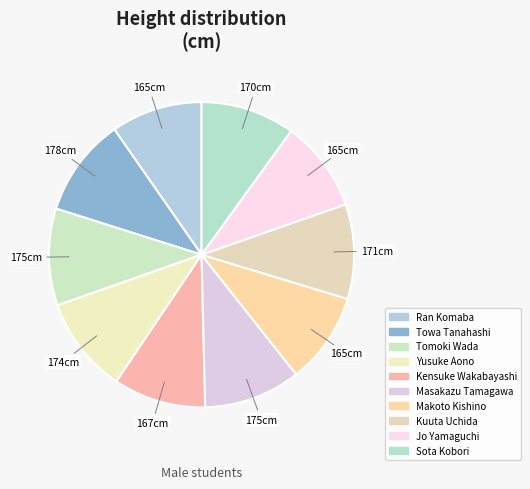

Count the number of slices in the pie.

10